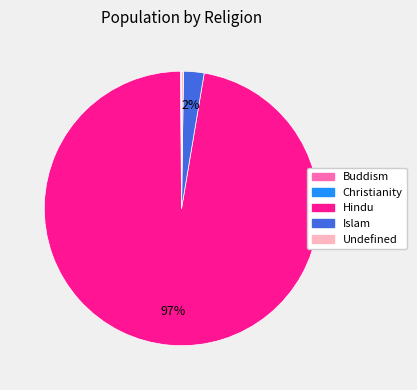

Between Islam and Hindu, which is larger?

Hindu